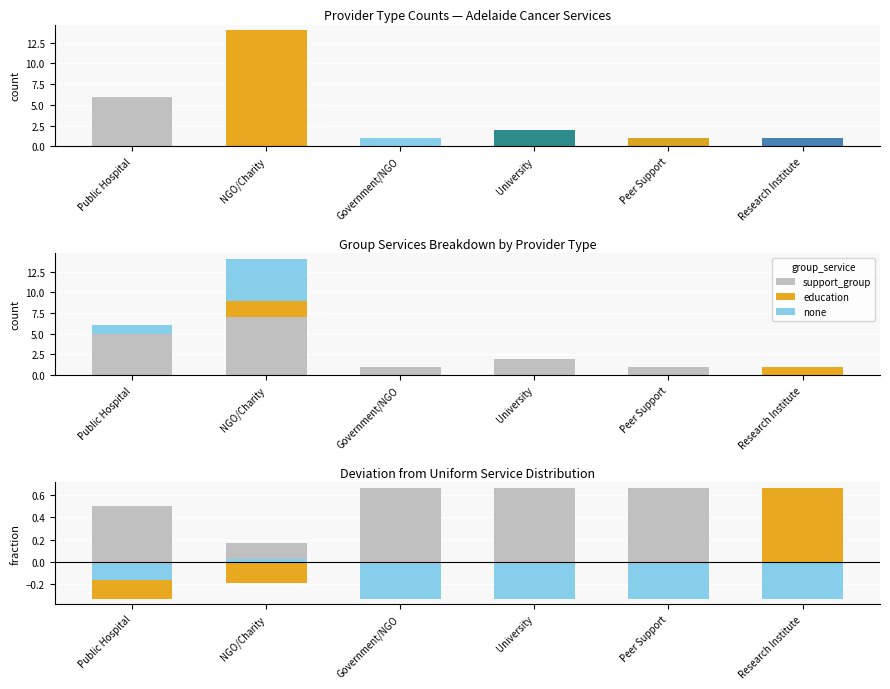

Rank the series at NGO/Charity from highest to lowest value.

support_group, none, education